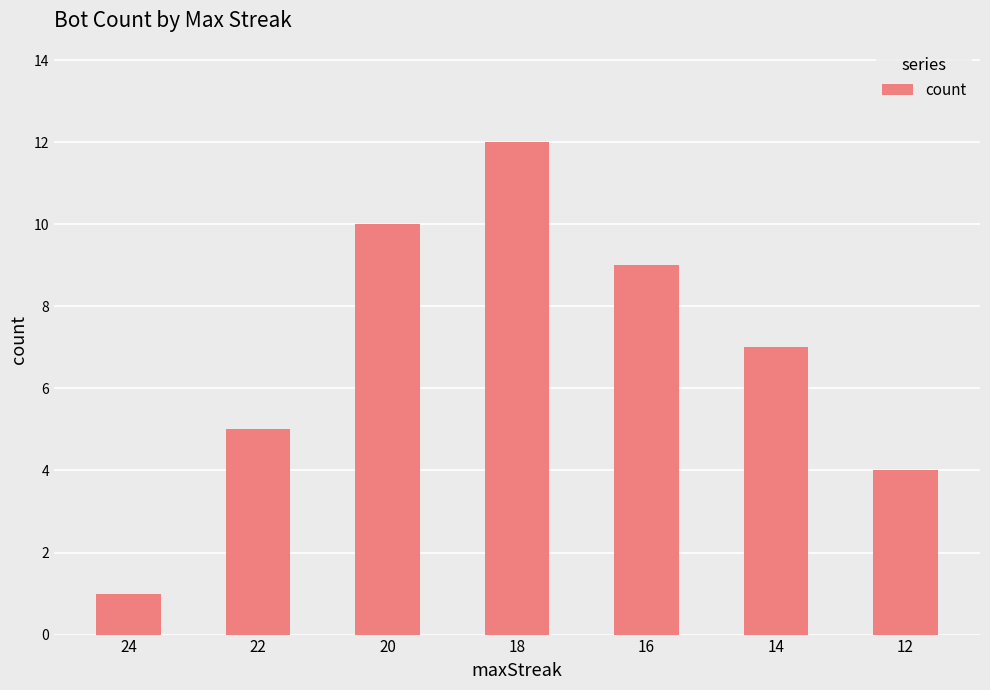

Between 24 and 18, which is larger?

18